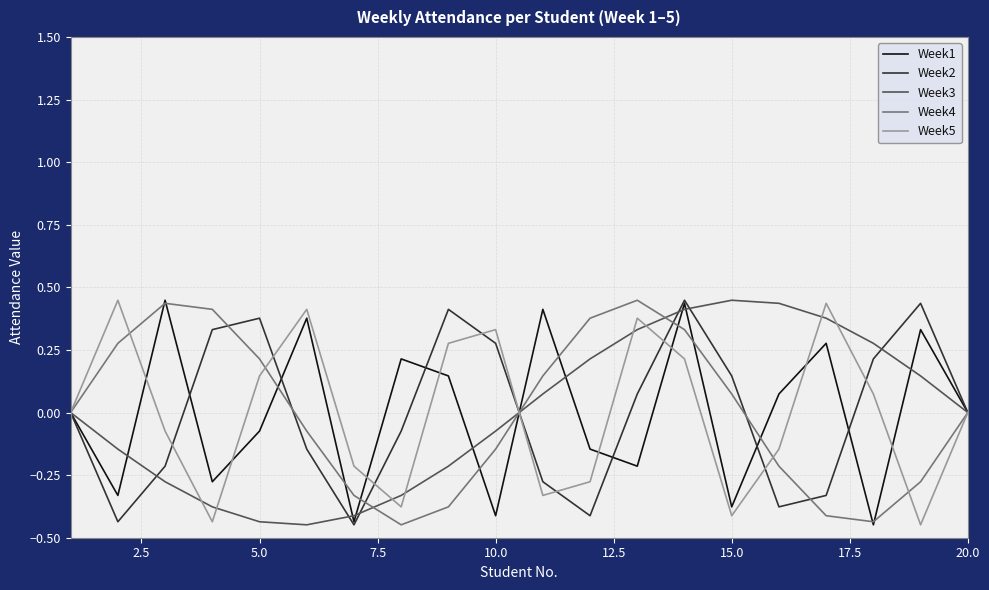

Which series has the widest spread of values?

Week3